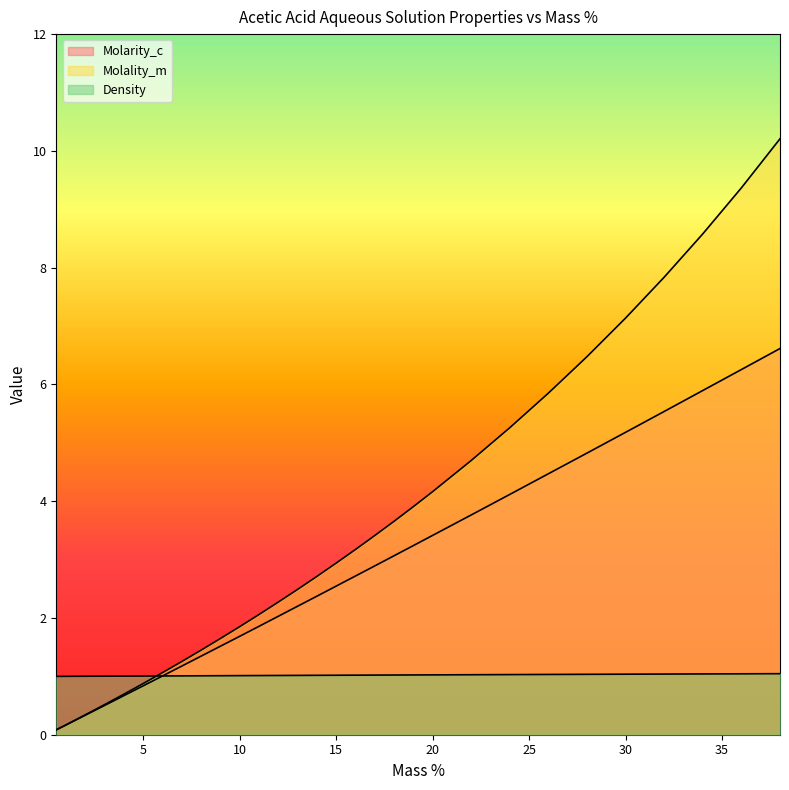

List the series in order of their overall mean, highest first.

Molality_m, Molarity_c, Density